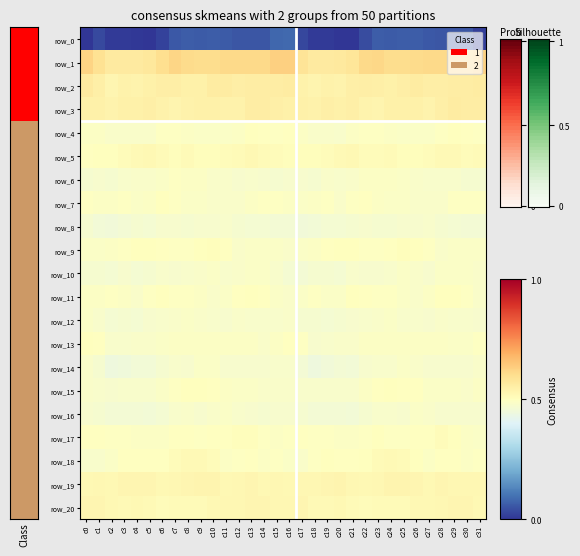

At which label is row_12 closest to -10?

c14